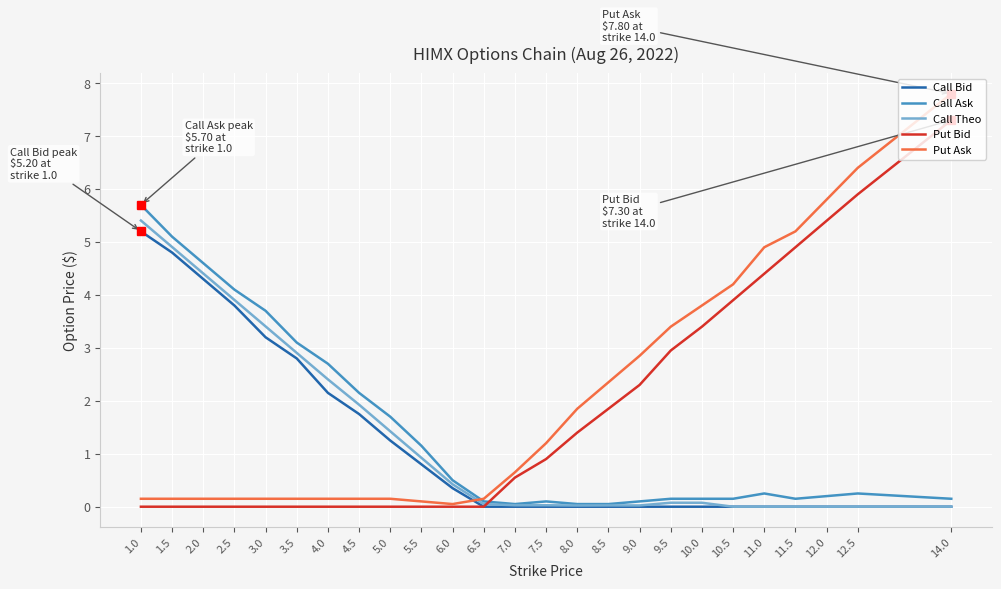

Does the chart have visible grid lines?

Yes